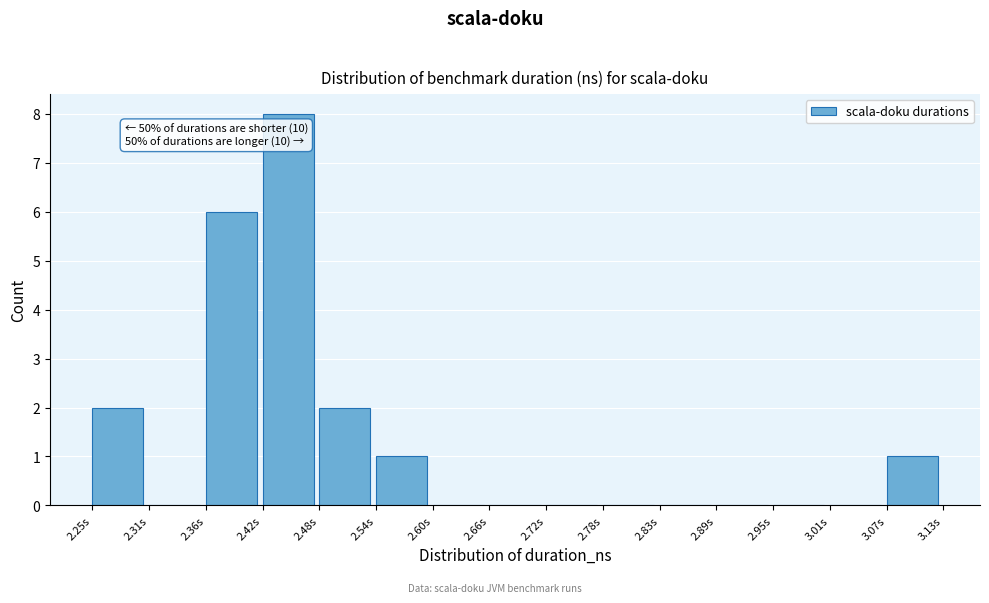

Reading left to right, extract all data points from this chart.

2.25s=2	2.31s=0	2.36s=6	2.42s=8	2.48s=2	2.54s=1	2.60s=0	2.66s=0	2.72s=0	2.78s=0	2.83s=0	2.89s=0	2.95s=0	3.01s=0	3.07s=1